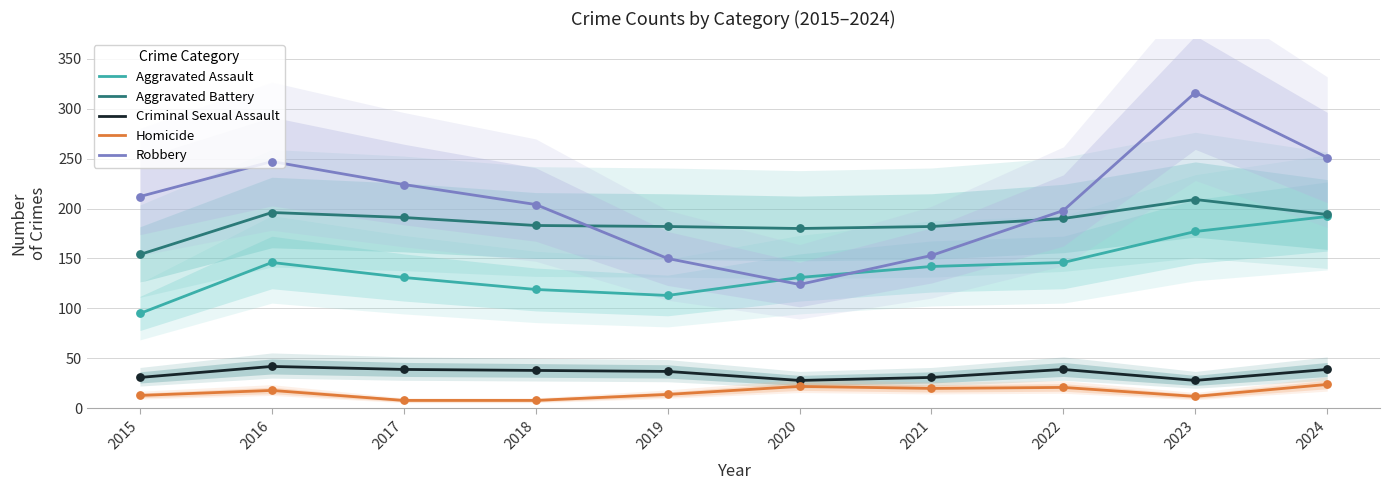

Which series has the widest spread of Y values?

Robbery